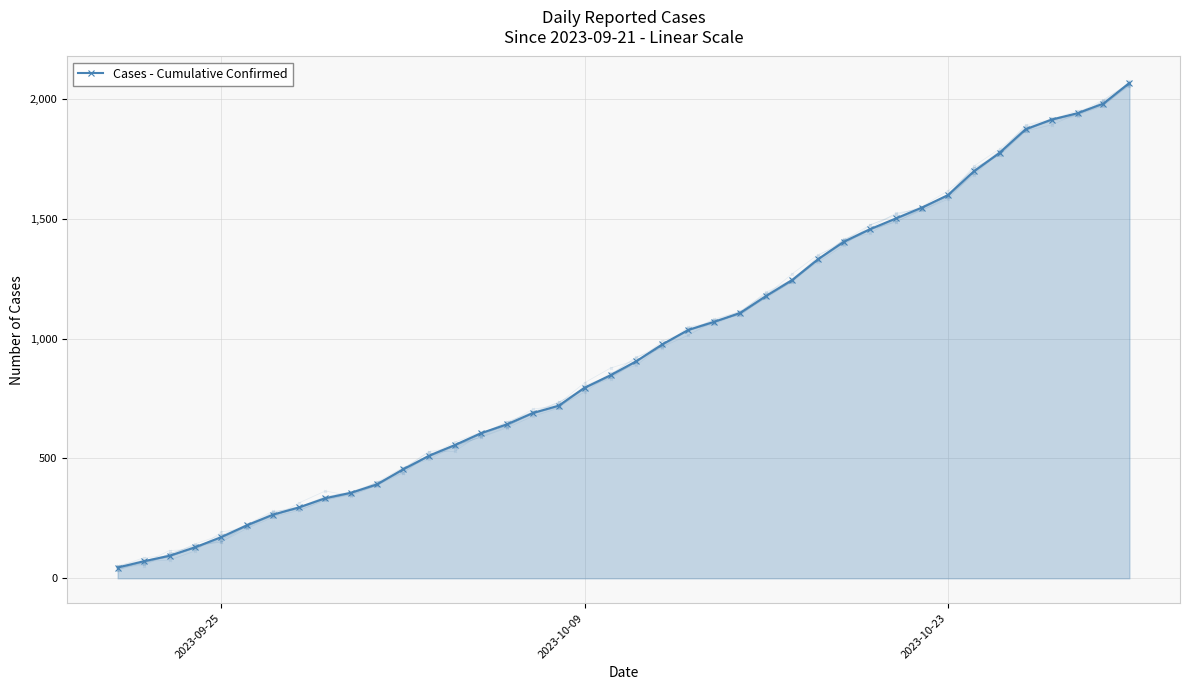

True or false: the data has more than 2 interior local peaks.

False